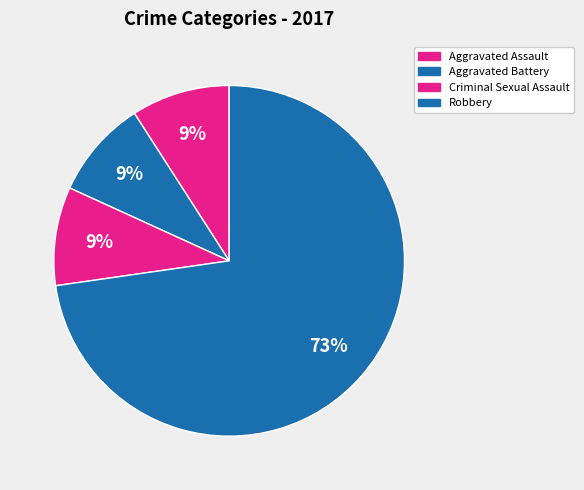

How many slices are in this pie chart?

4